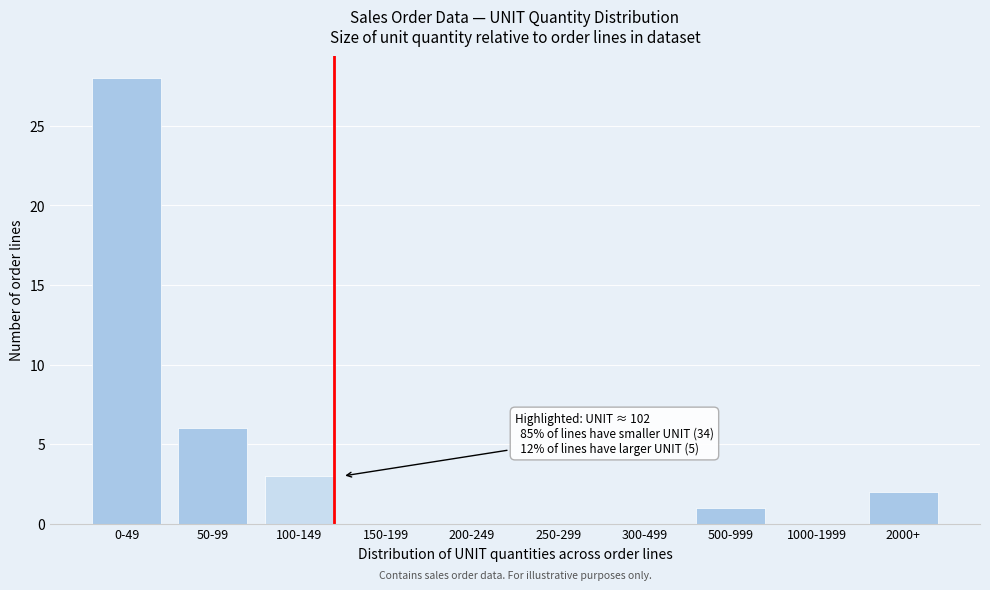

Reading left to right, transcribe all the data shown in this chart.

0-49=28	50-99=6	100-149=3	150-199=0	200-249=0	250-299=0	300-499=0	500-999=1	1000-1999=0	2000+=2